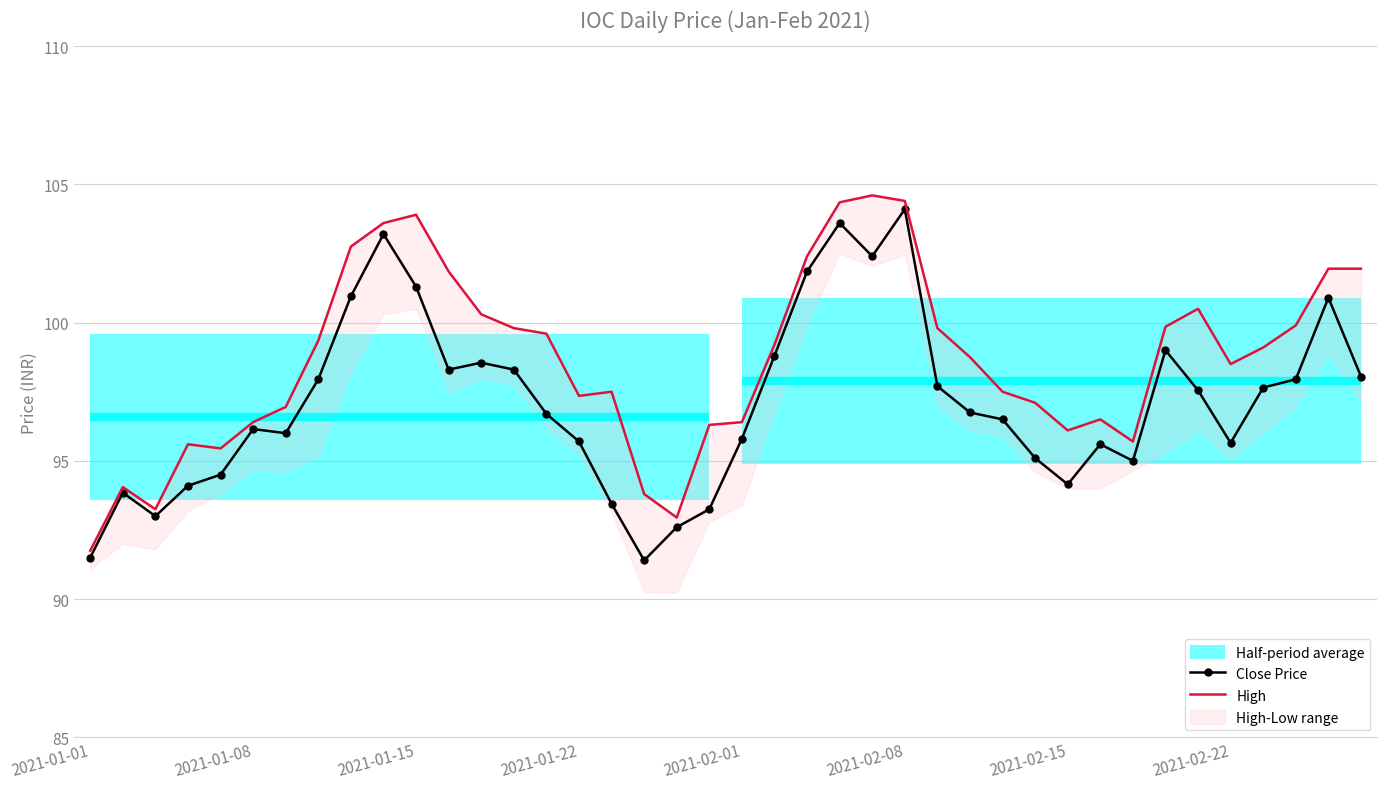

What is the average value of the Close Price series?

97.1